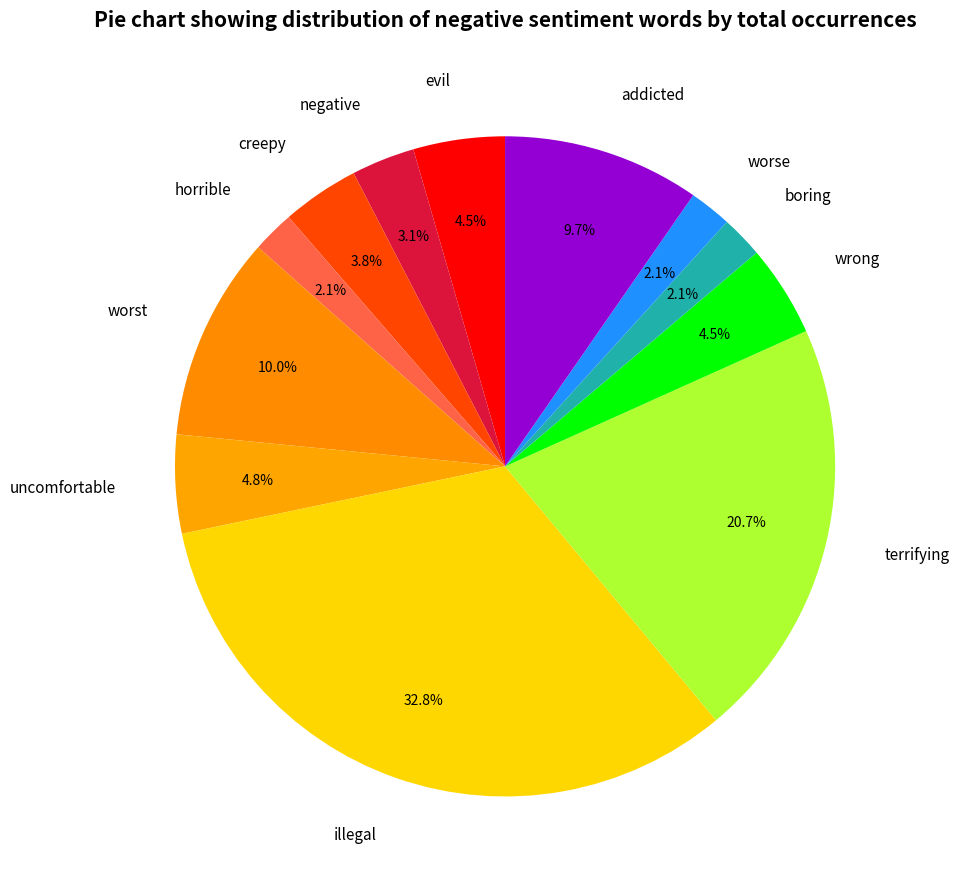

Count the number of slices in the pie.

12